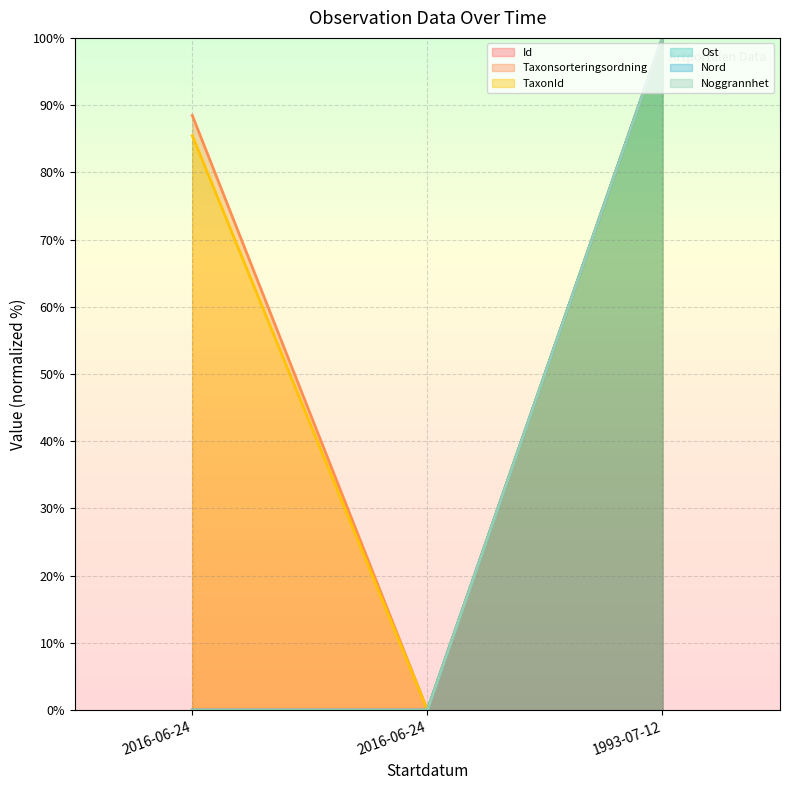

Which series has the widest spread of values?

Id